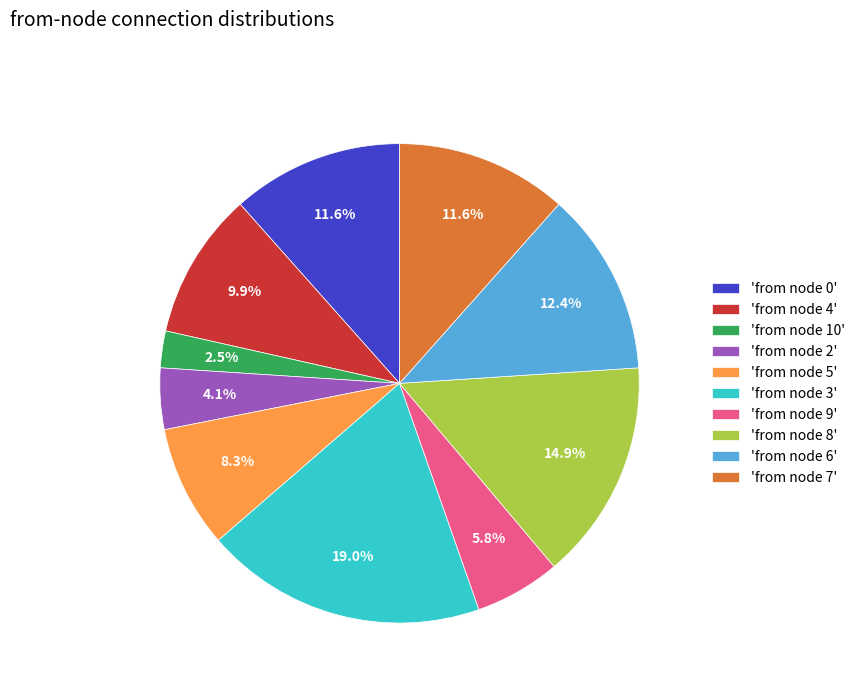

Do 'from node 5' and 'from node 8' together represent more than half of the pie?

No